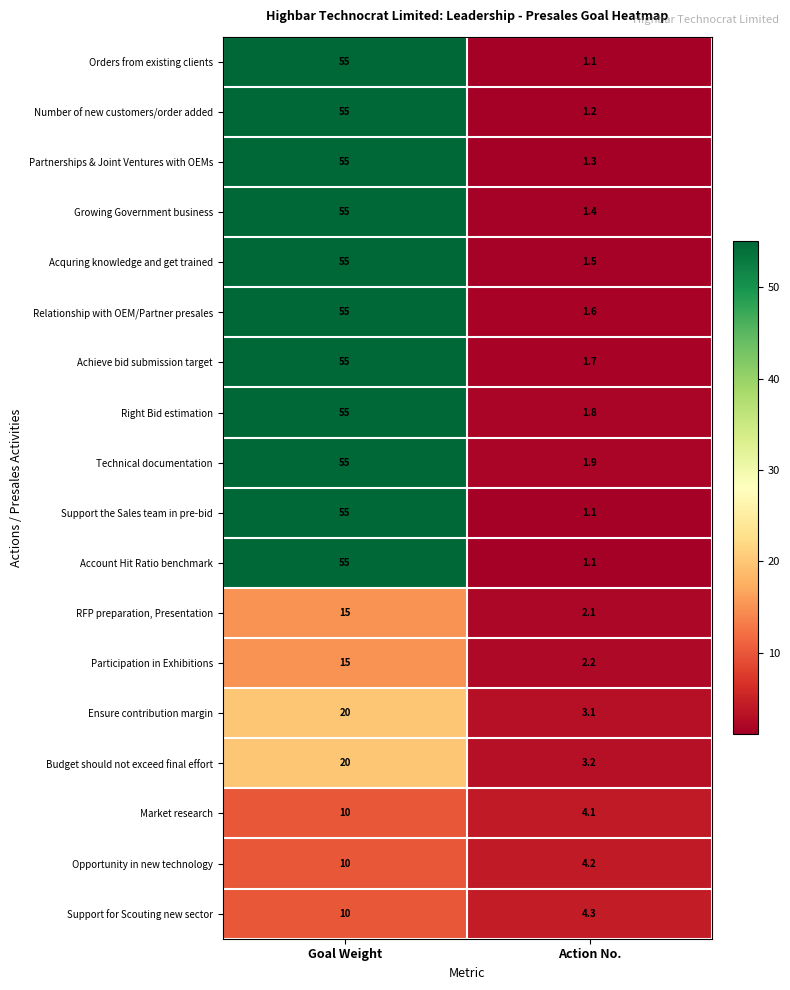

The value of Support the Sales team in pre-bid at Action No. is 0.4. True or false?

False